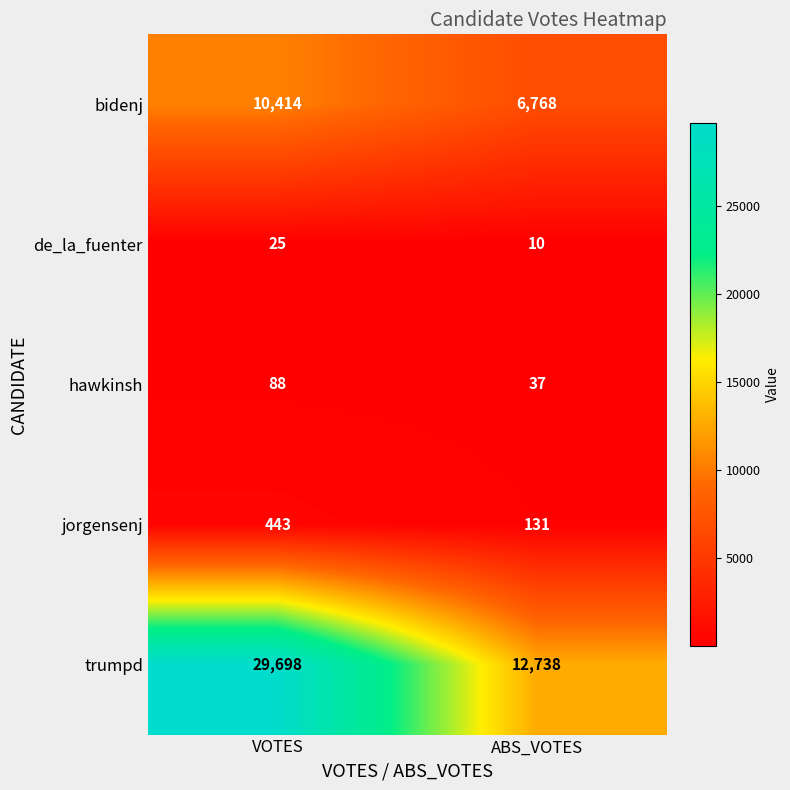

What is the difference between the highest and lowest values at VOTES?

29673